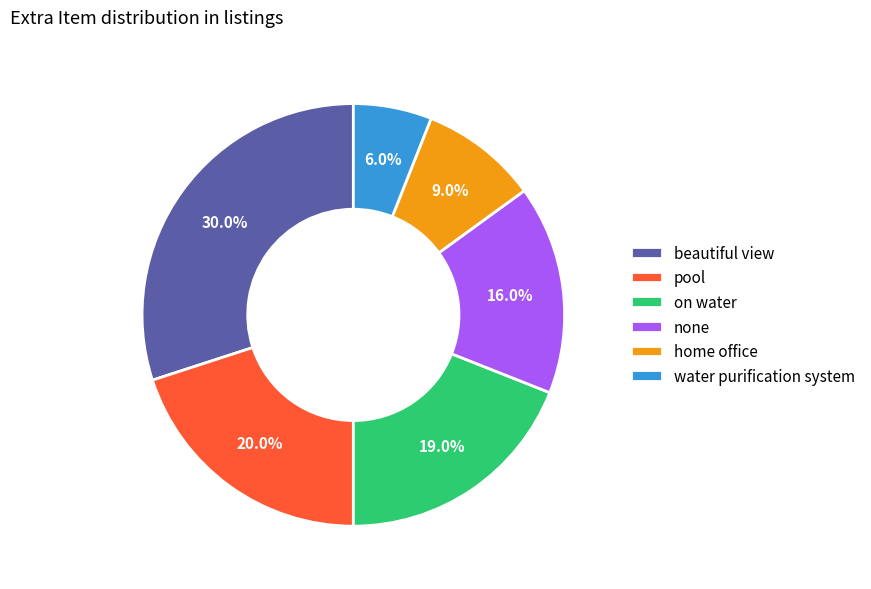

Which category has the smallest portion of the pie?

water purification system